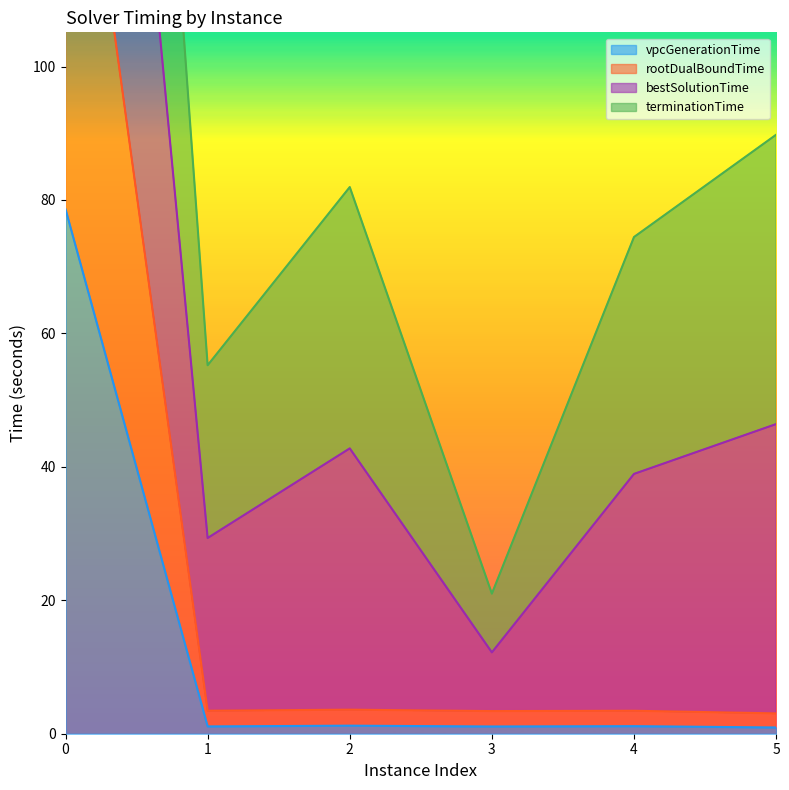

True or false: vpcGenerationTime and rootDualBoundTime cross at least once.

False